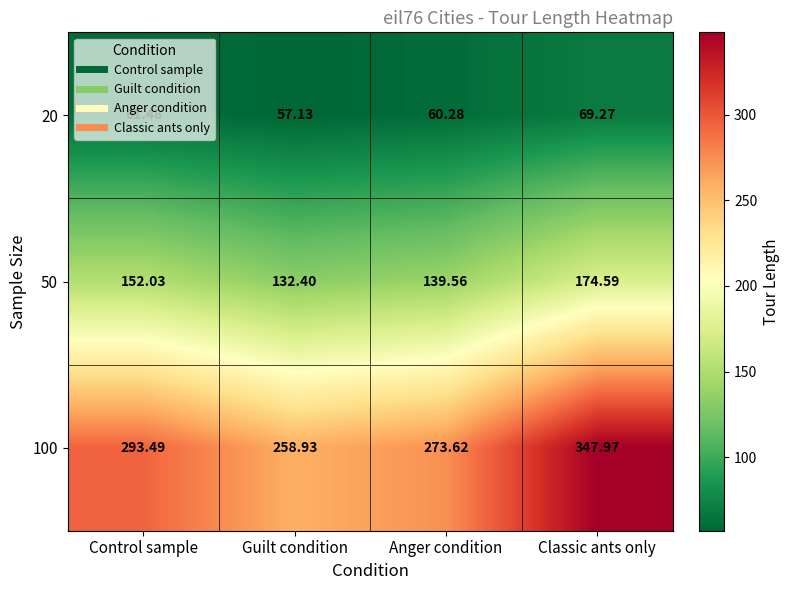

At which category does the chart reach its minimum across all series?

Guilt condition